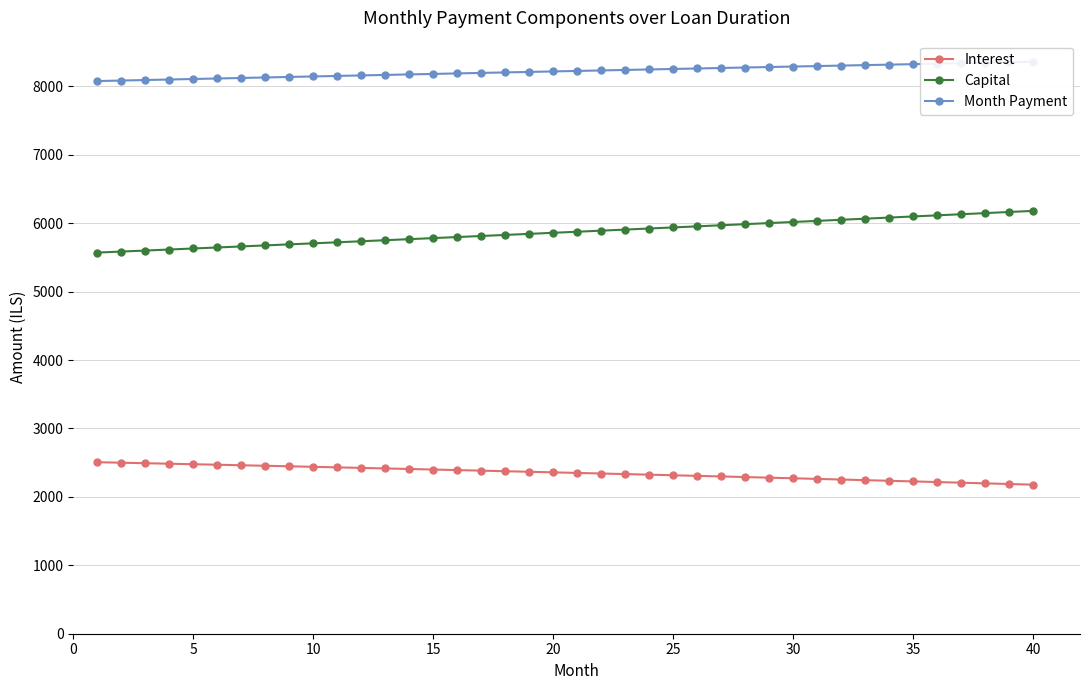

What is the maximum value for Capital?

6180.0